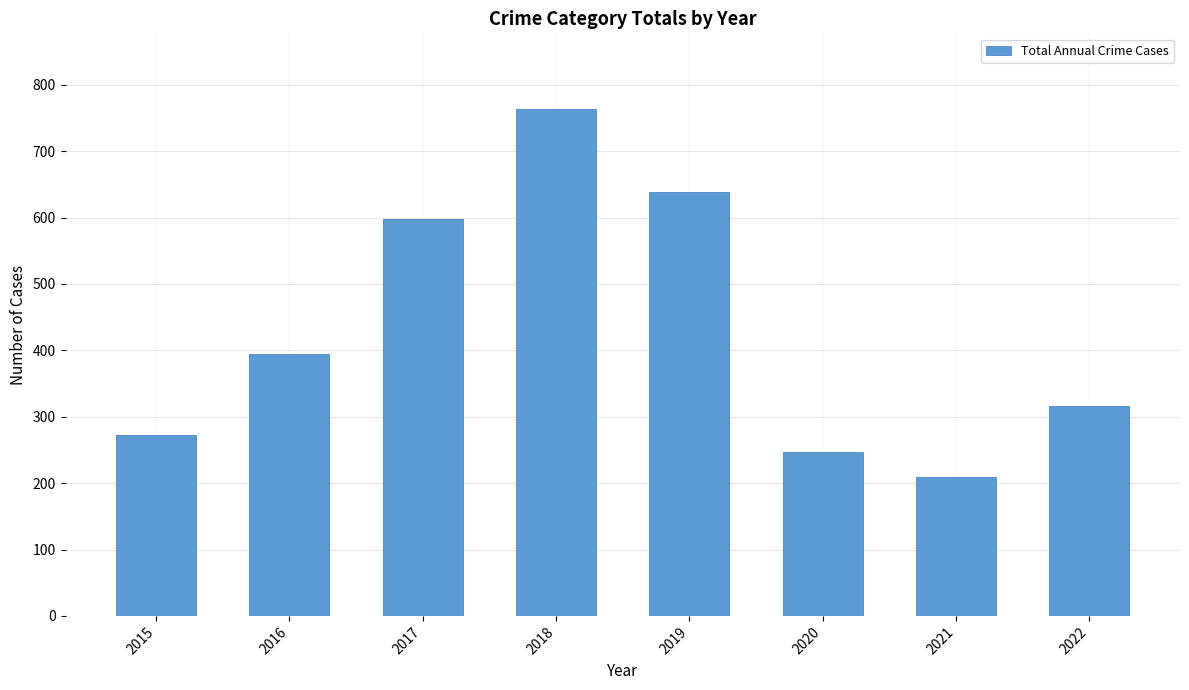

How many series are shown in this chart?

1